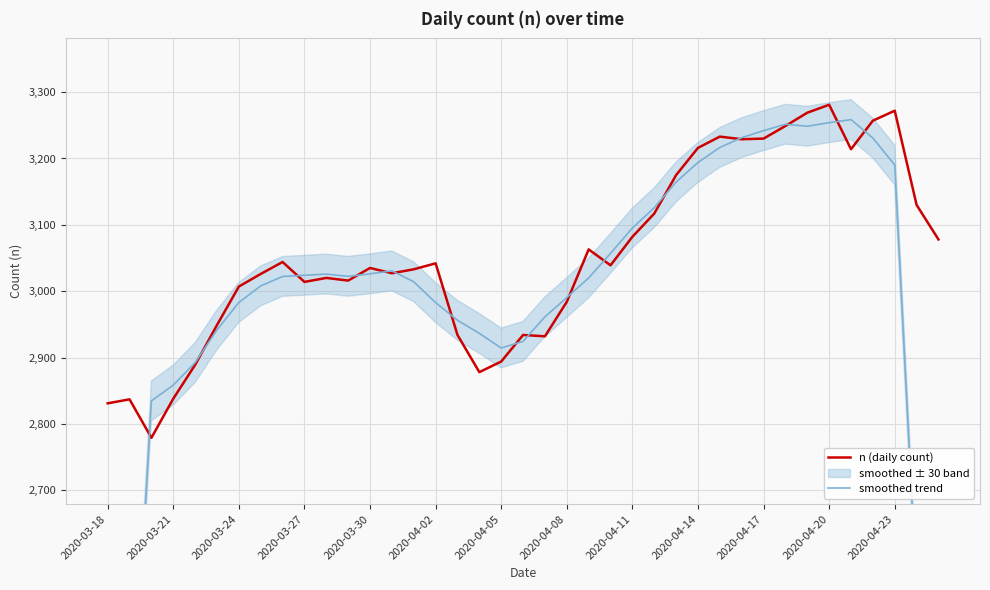

Is it true that n (daily count) equals 5014 at 2020-03-18?

False